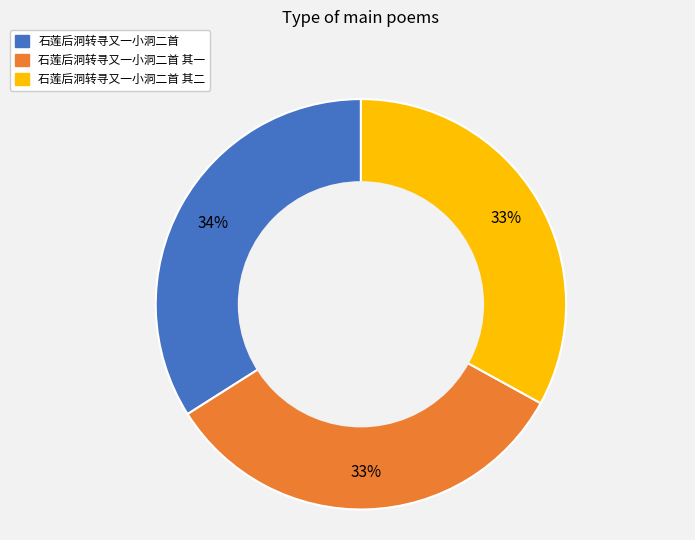

To the nearest percent, what is the difference between the largest and smallest slice percentages?

1%